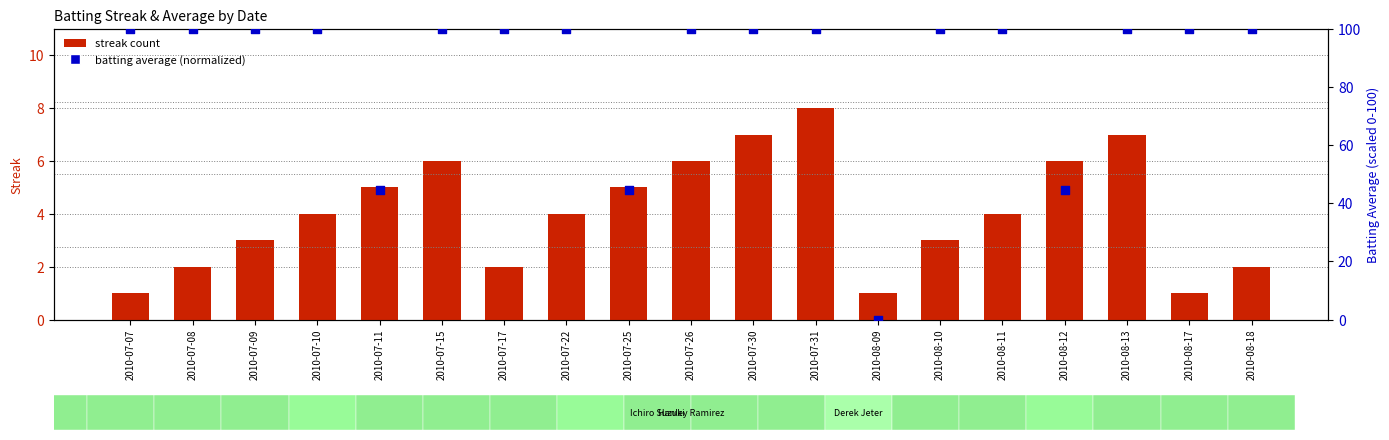

What are all the series names shown in the legend?

streak count, batting average (normalized)